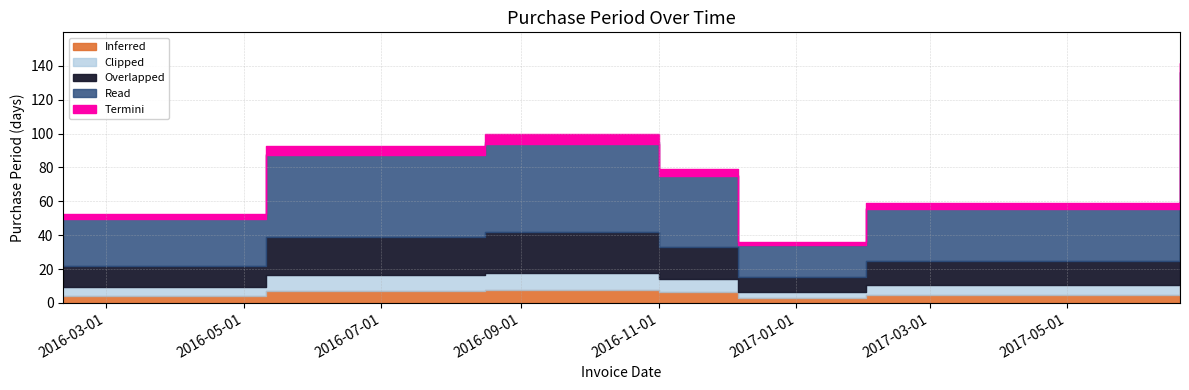

What value does the data have at 2016-05-11?

90